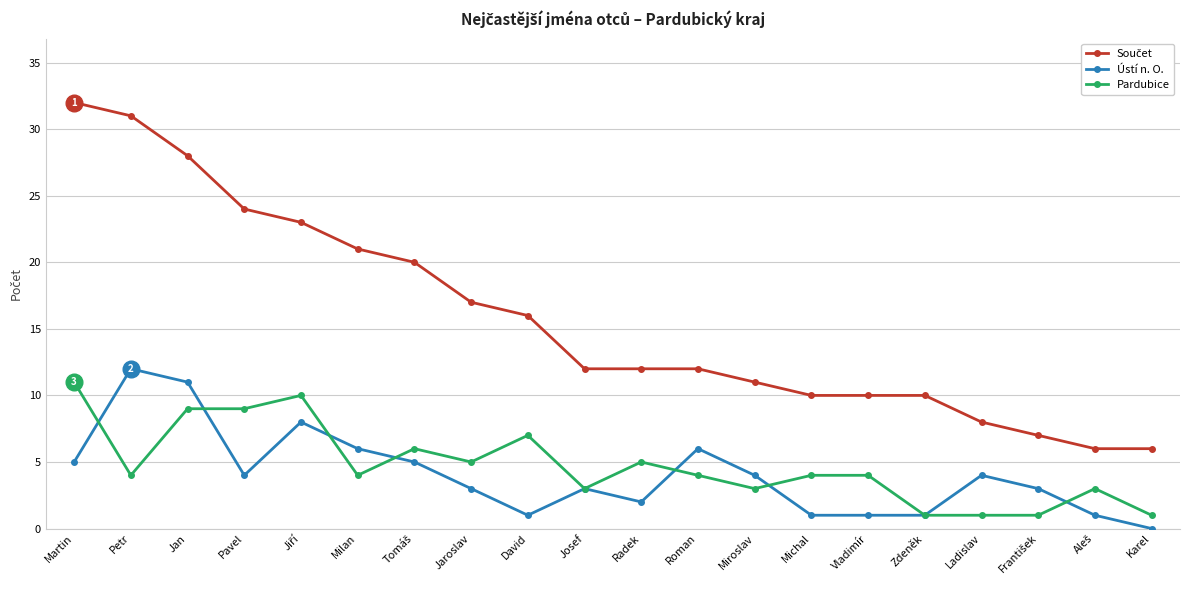

Where is the first local minimum for Ústí n. O.?

Pavel